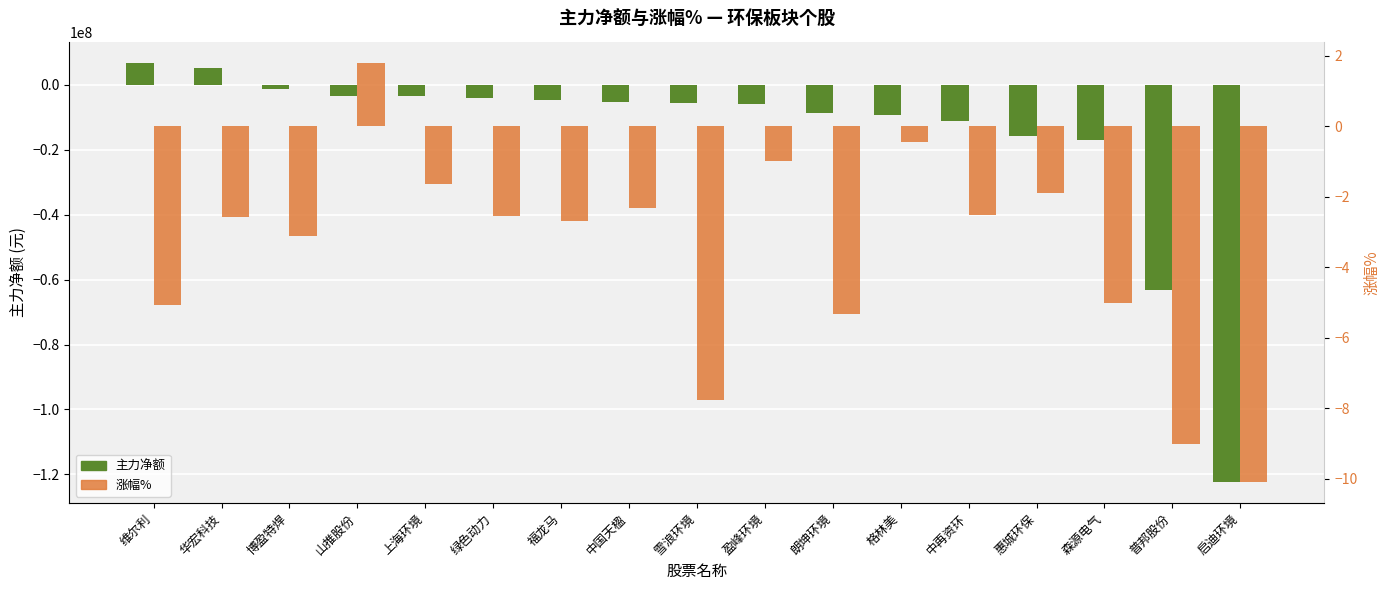

What is the value of the 涨幅% bar at the 7th from the left?

-2.7